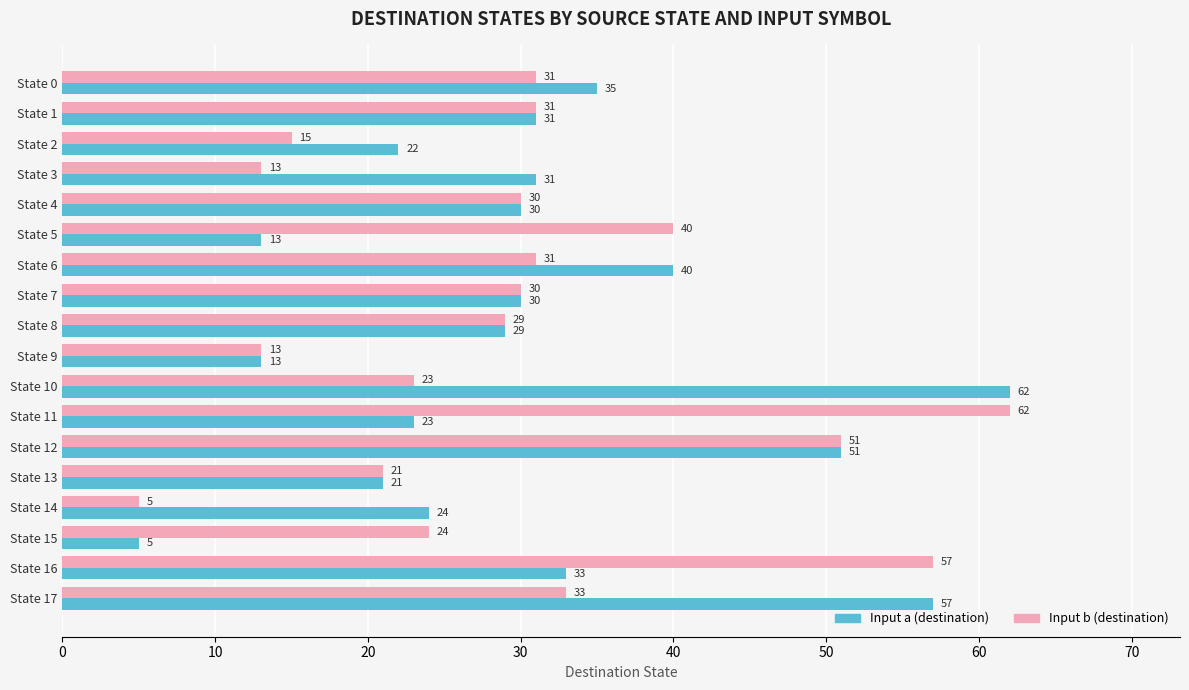

Rank the series by their average value, from highest to lowest.

Input a (destination), Input b (destination)